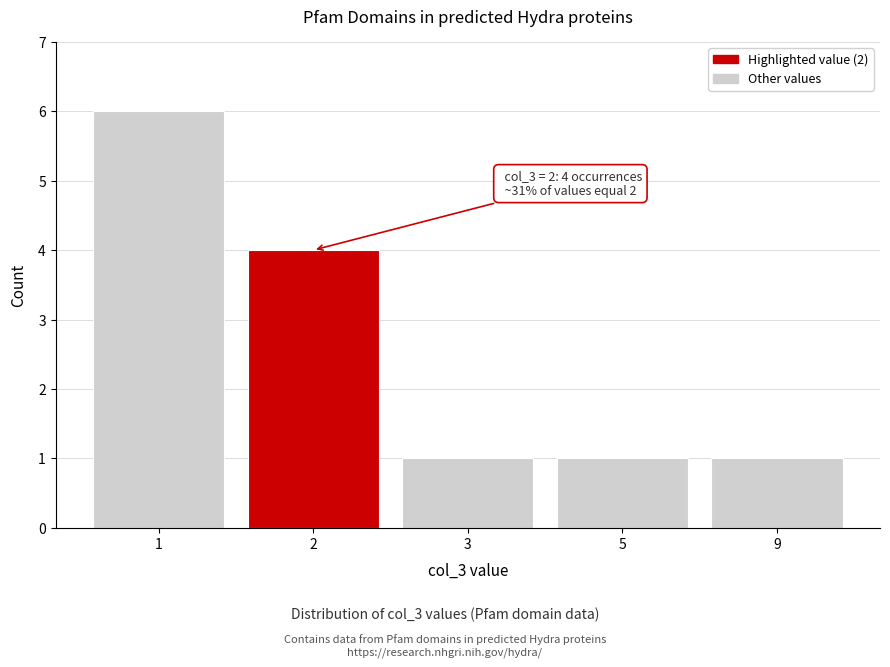

Reading left to right, list all the values displayed in this chart.

6	4	1	1	1